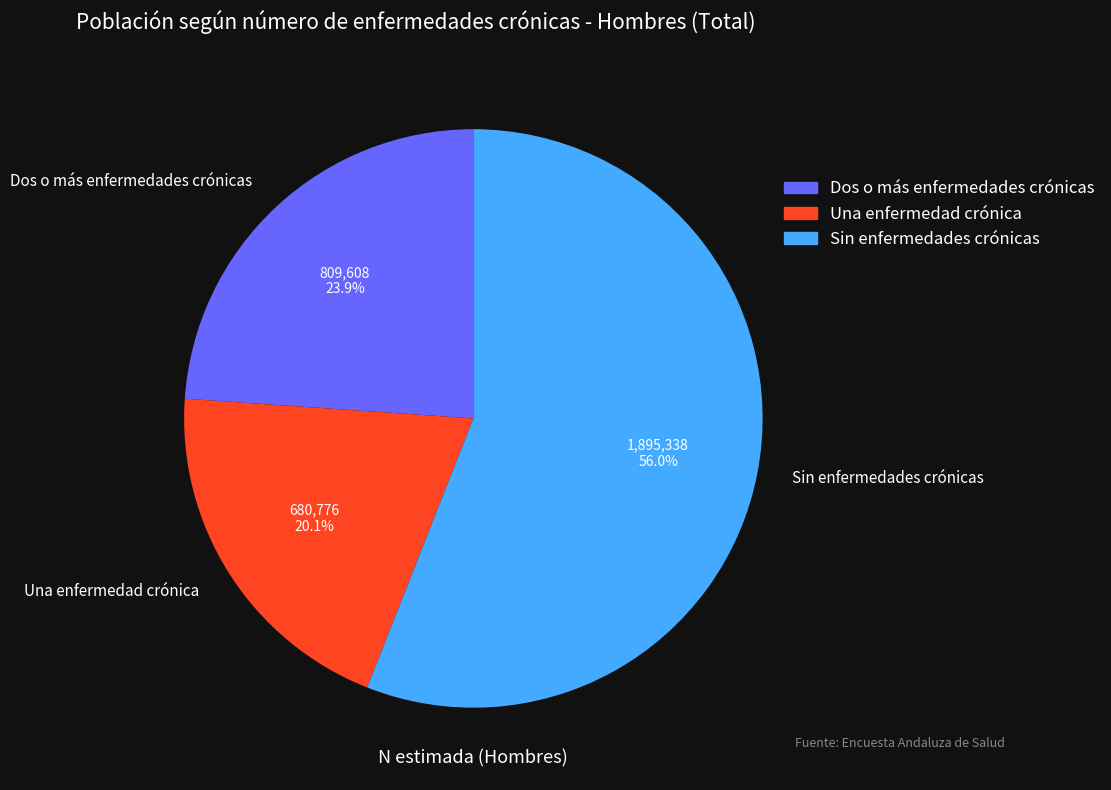

What portion of the pie excludes Dos o más enfermedades crónicas?

76.1%